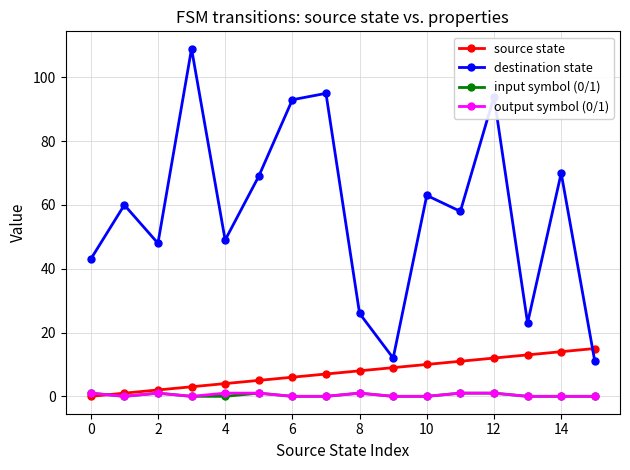

At how many categories does at least one series exceed 4?

16